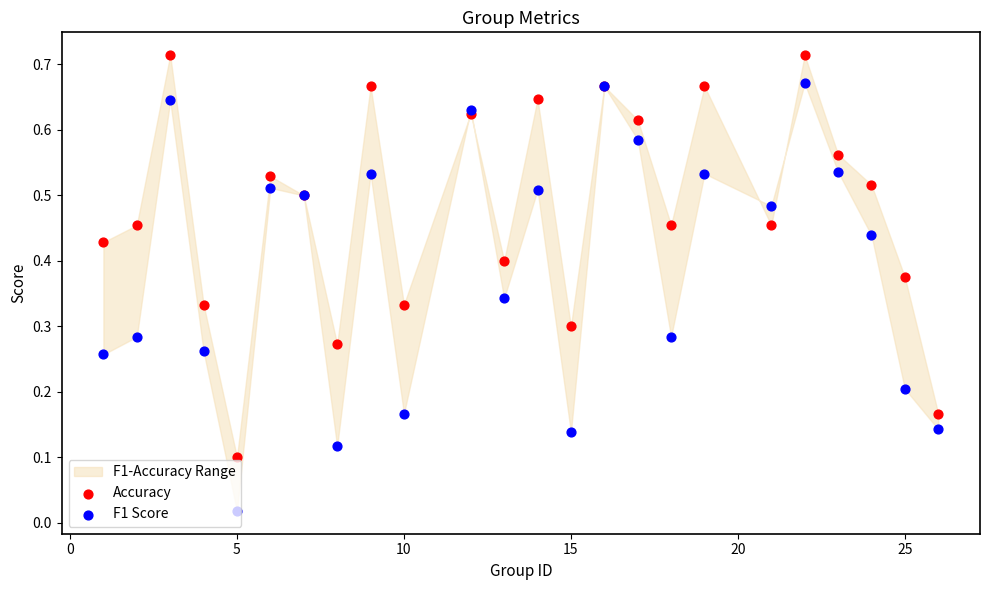

Which series has the largest total across all categories?

Accuracy